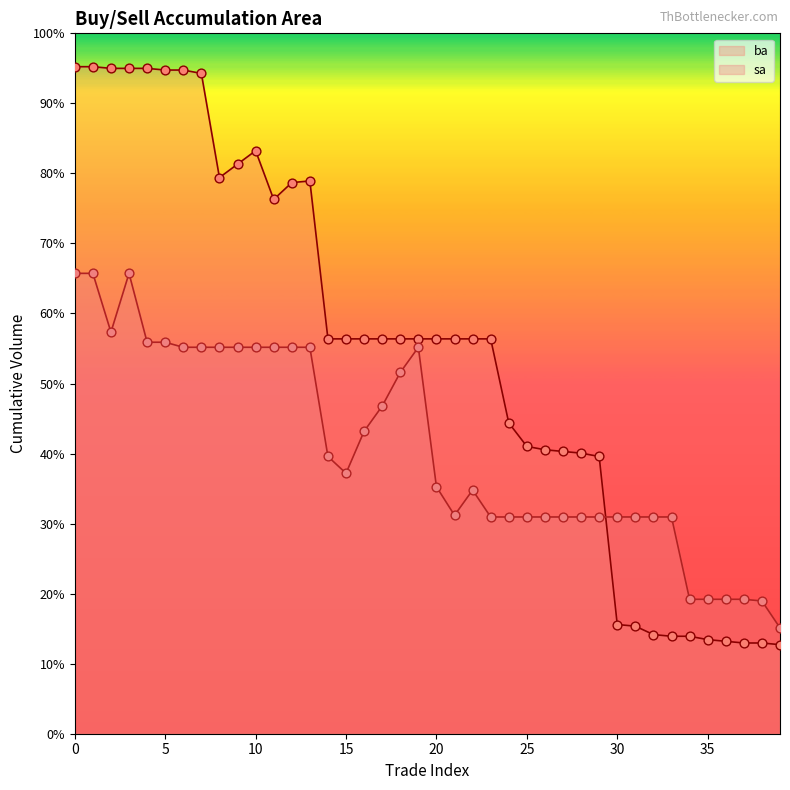

Which series has the largest Y range (max minus min)?

ba